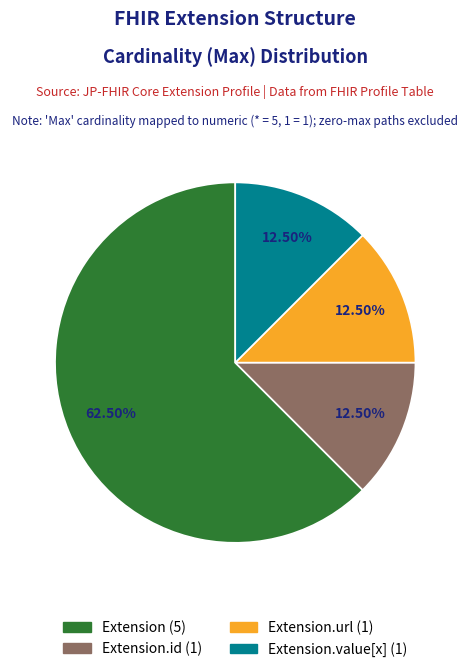

Is there a majority slice in this chart?

Yes